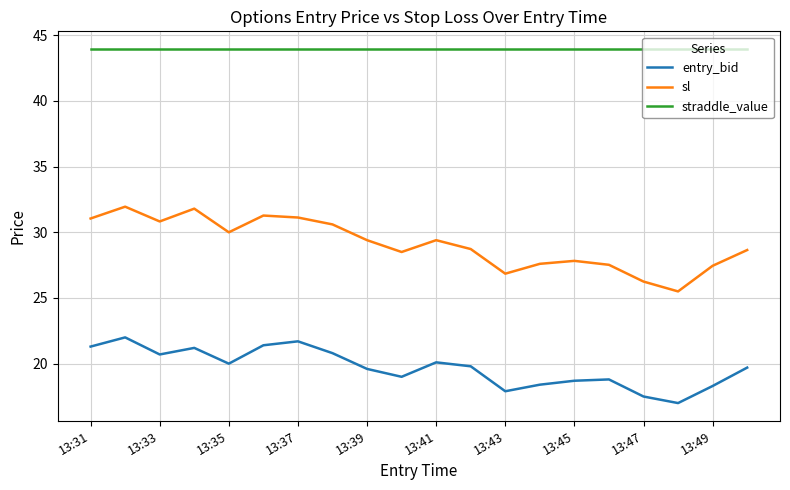

Rank the series by their average value, from lowest to highest.

entry_bid, sl, straddle_value